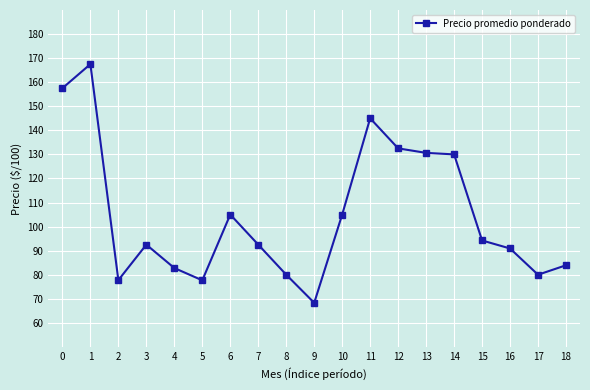

Does the chart have visible grid lines?

Yes